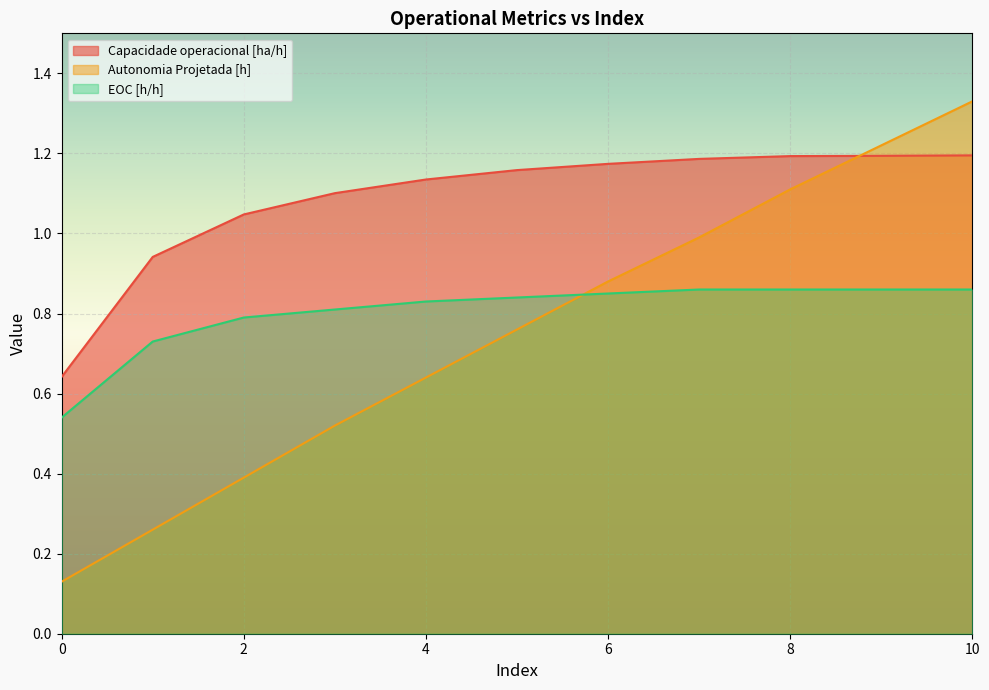

What is the highest value of the Autonomia Projetada [h] series?

1.3